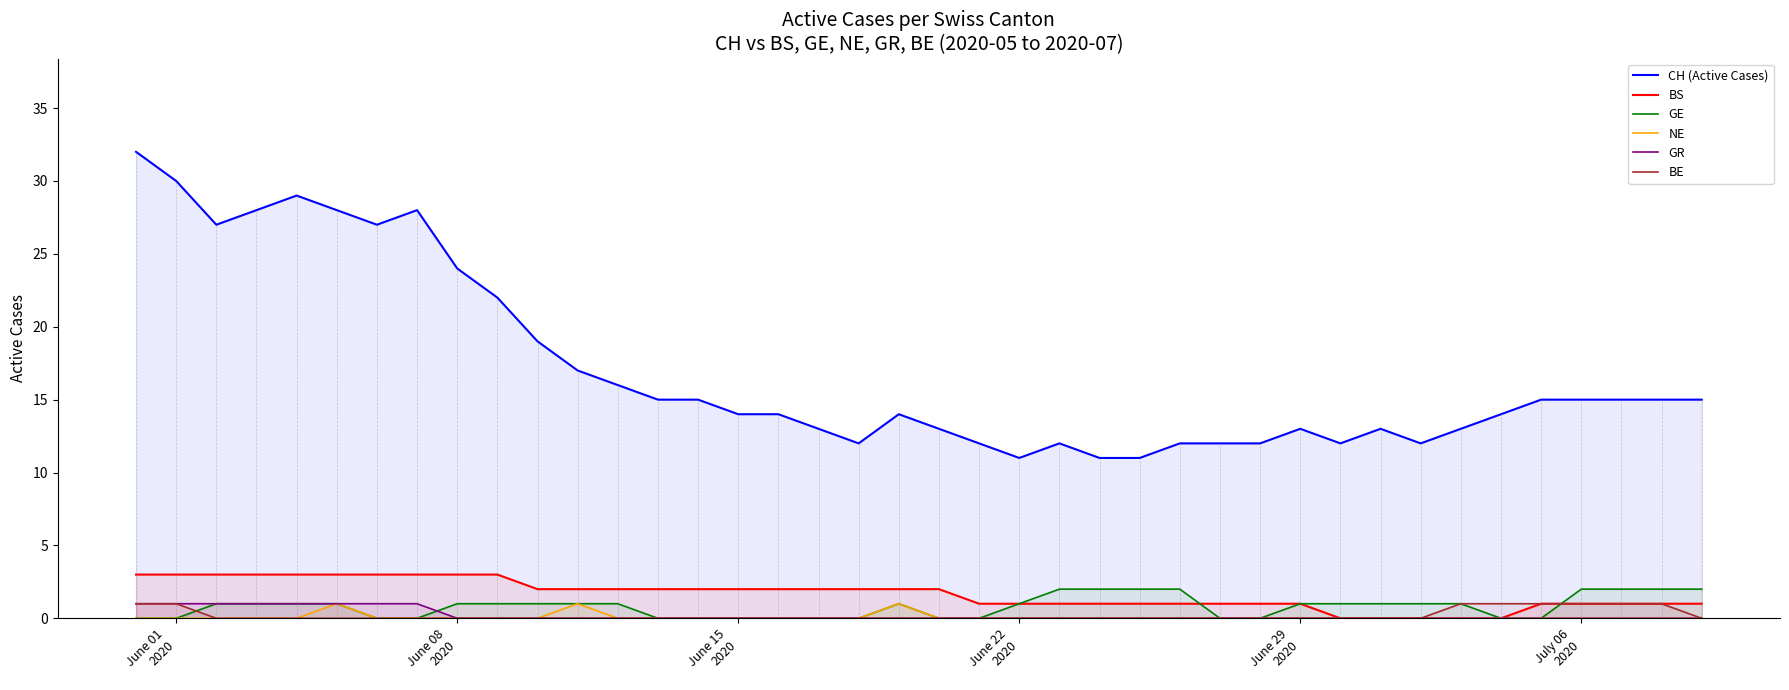

Which series has the largest total across all categories?

CH (Active Cases)